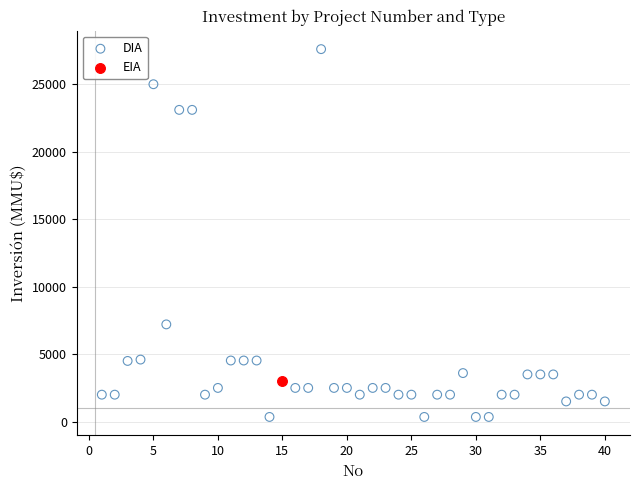

What are all the series names shown in the legend?

DIA, EIA